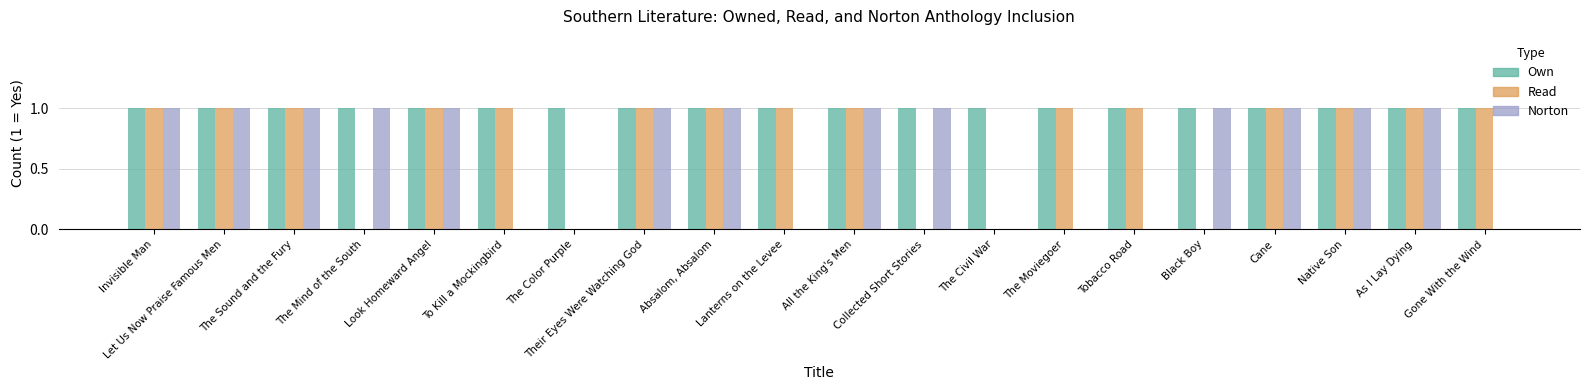

The Own series shows 1 at The Moviegoer. True or false?

True